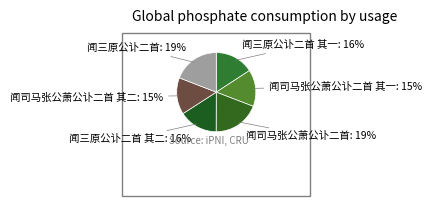

Does 闻三原公讣二首 account for over 50% of the chart?

No